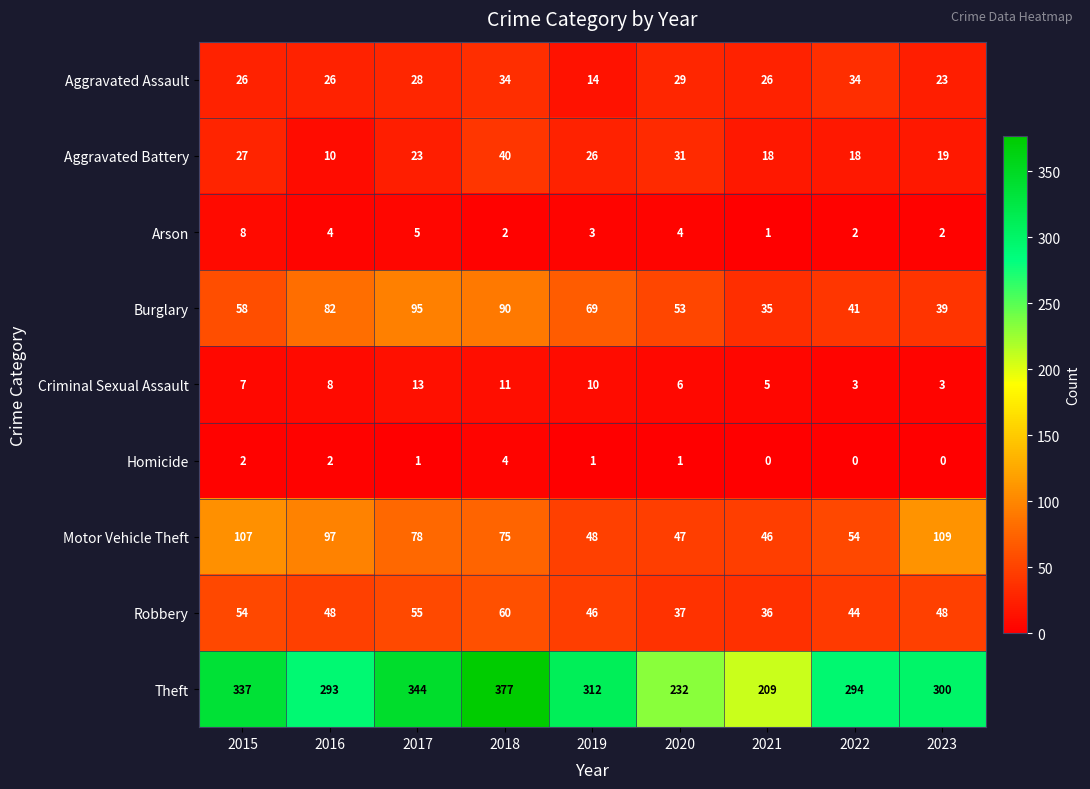

How many Homicide values are between 0 and 2?

8